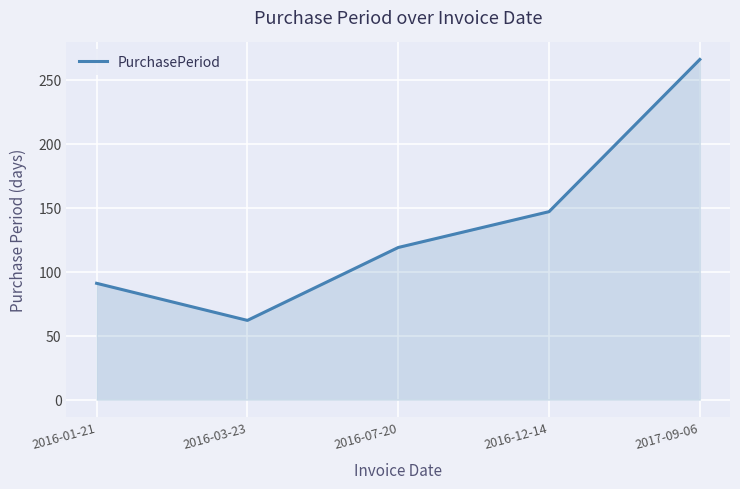

What is the maximum value shown in the chart?

266